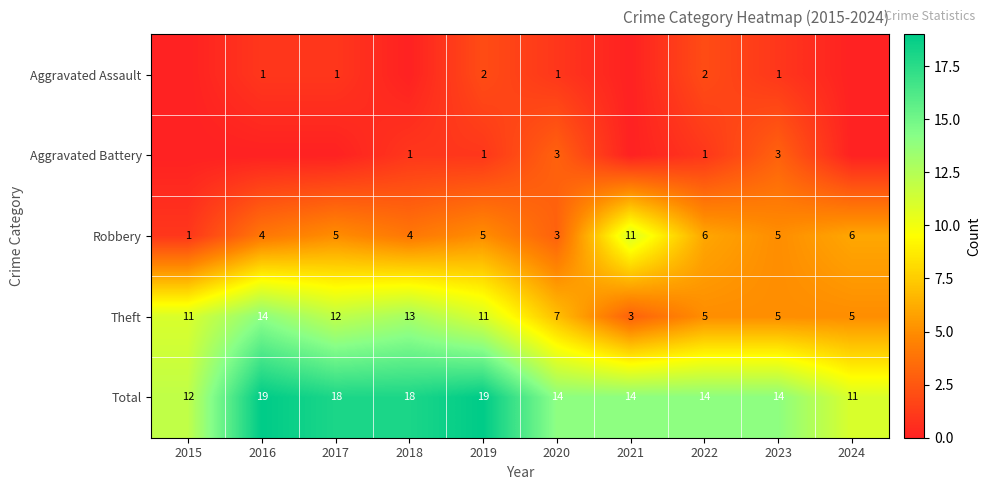

Between 2021 and 2019, which is larger?

2019